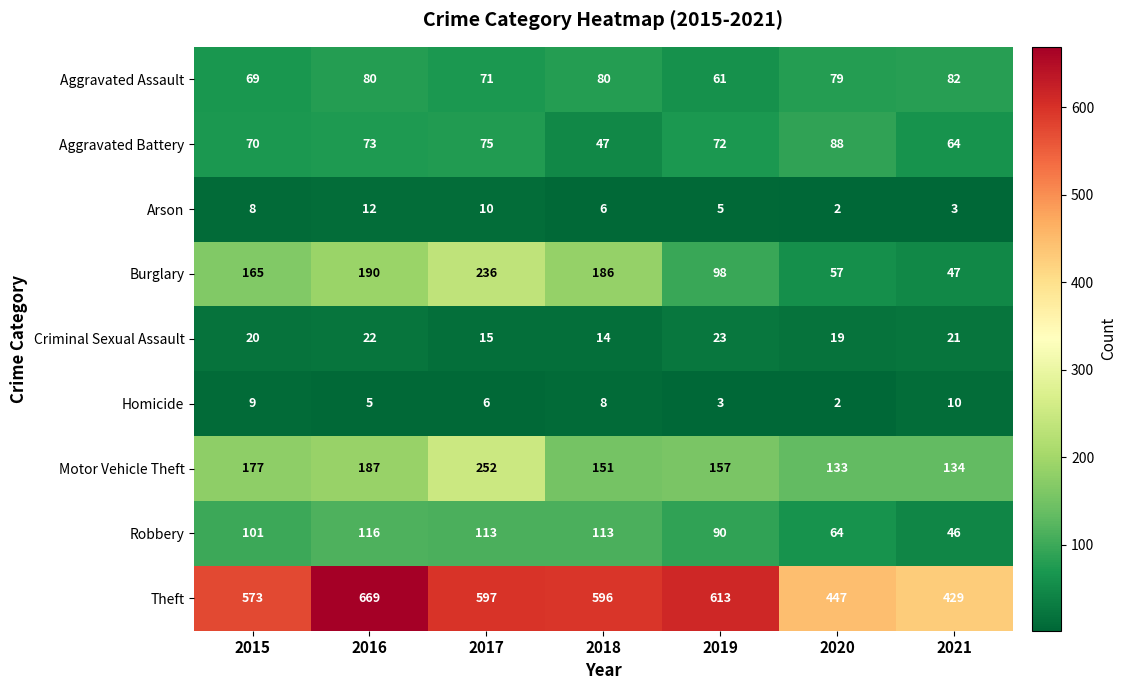

The value of Aggravated Assault at 2016 is 28. True or false?

False